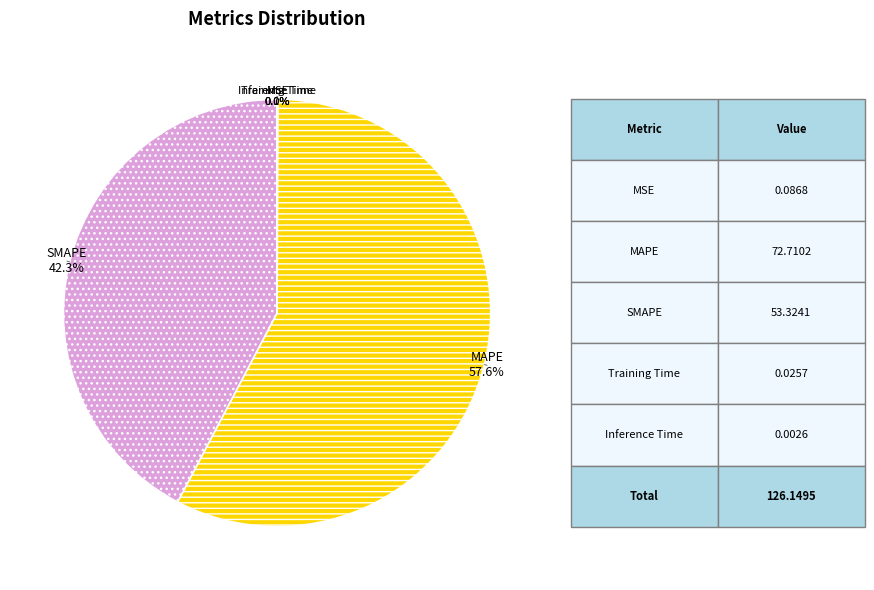

How much of the chart is everything except SMAPE?

57.7%